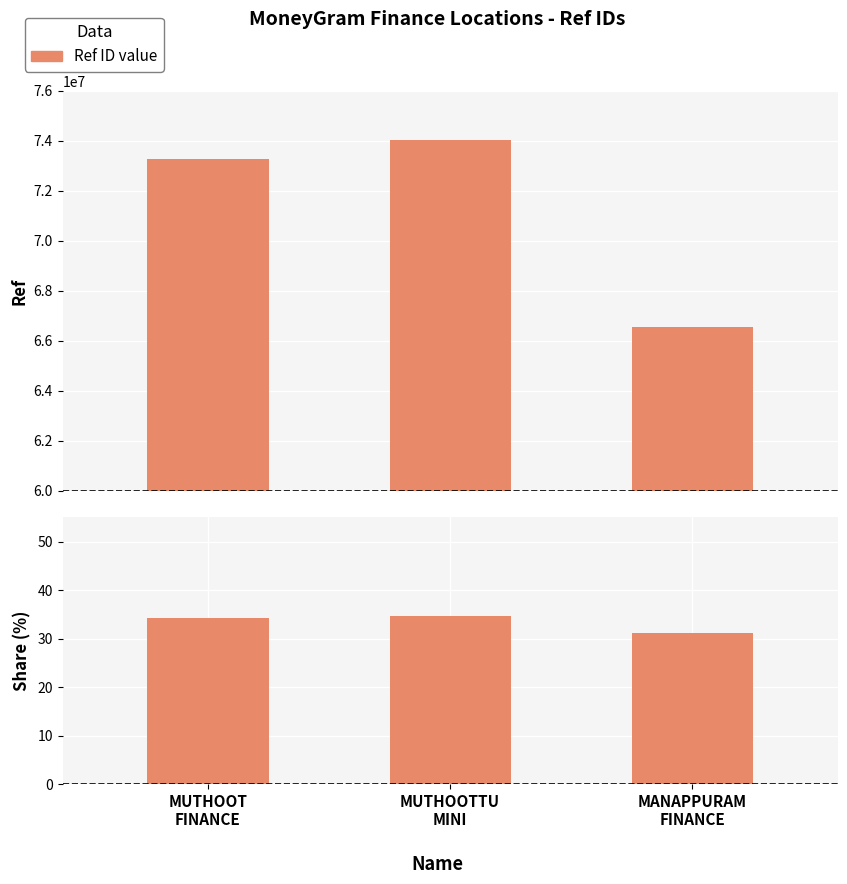

What is the sum of the Ref values at MUTHOOT
FINANCE and MUTHOOTTU
MINI?

147320184.0